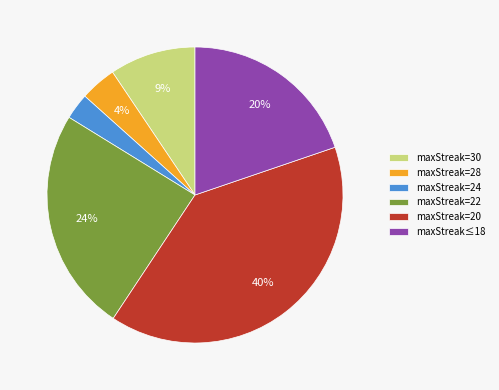

How many slices are in this pie chart?

6